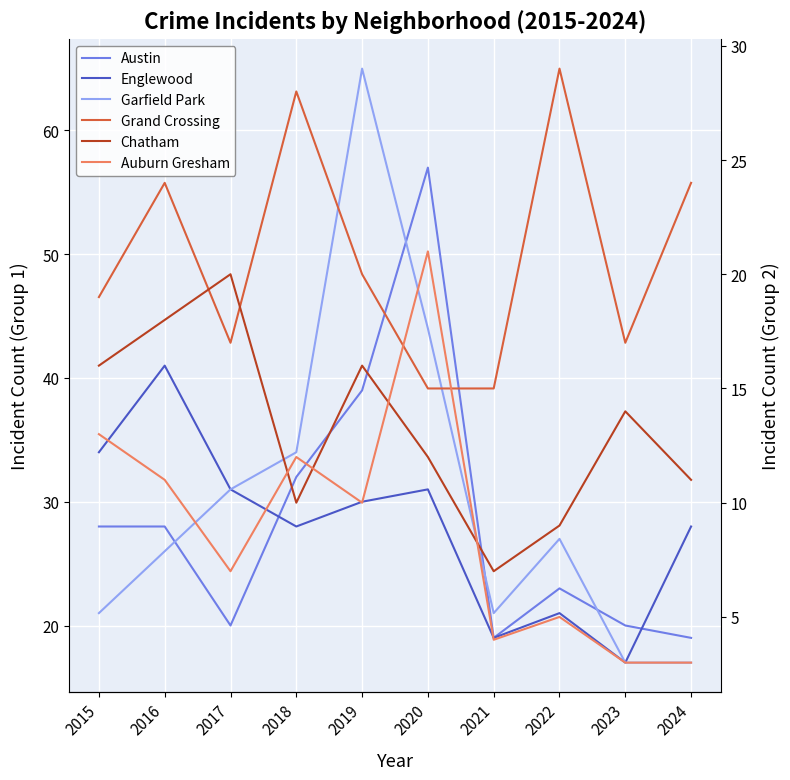

Reading left to right, what are all the values shown in this chart?

Austin: 28	28	20	32	39	57	19	23	20	19
Englewood: 34	41	31	28	30	31	19	21	17	28
Garfield Park: 21	26	31	34	65	44	21	27	17	17
Grand Crossing: 19	24	17	28	20	15	15	29	17	24
Chatham: 16	18	20	10	16	12	7	9	14	11
Auburn Gresham: 13	11	7	12	10	21	4	5	3	3